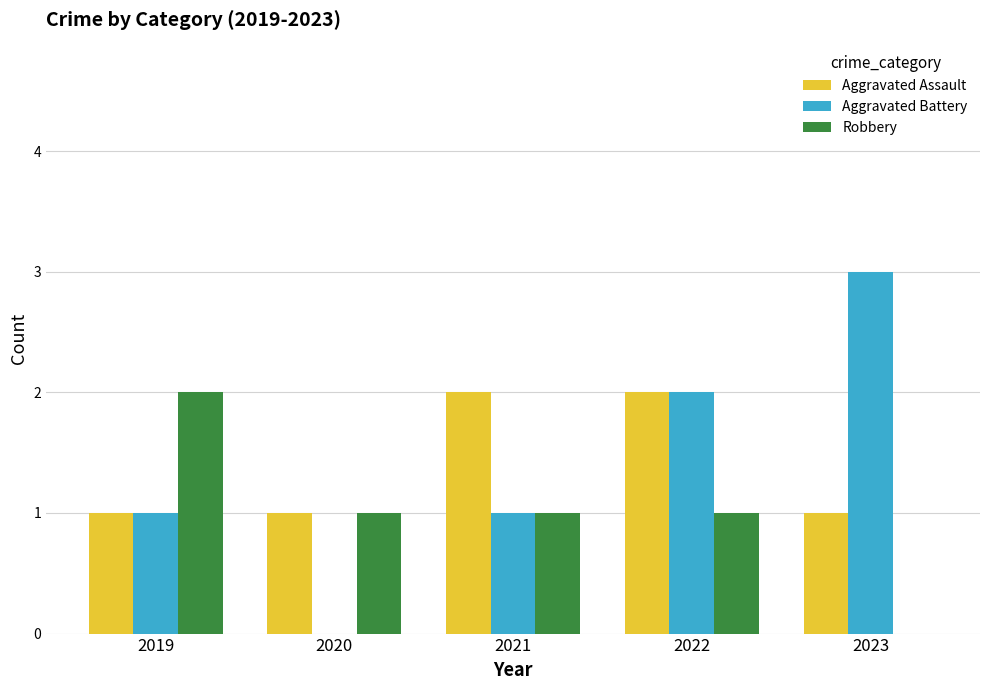

Count the number of data series in this chart.

3